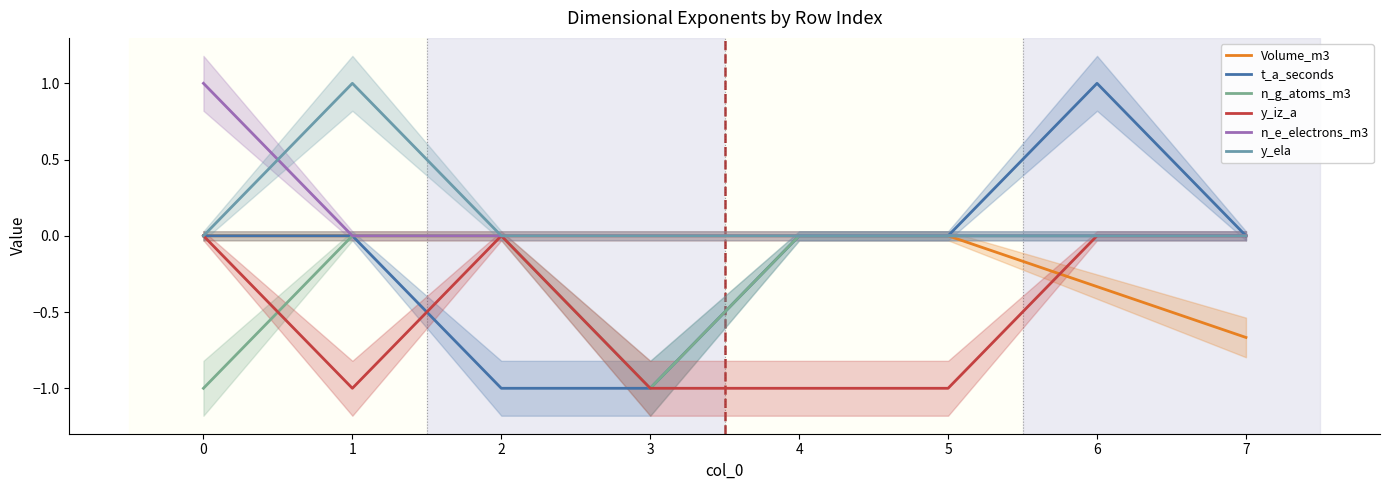

What is the difference between the maximum and minimum values in the n_e_electrons_m3 series?

1.0